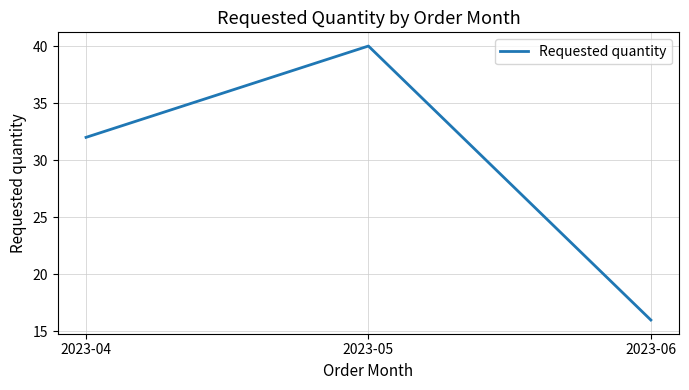

Which has a higher value, 2023-04 or 2023-05?

2023-05